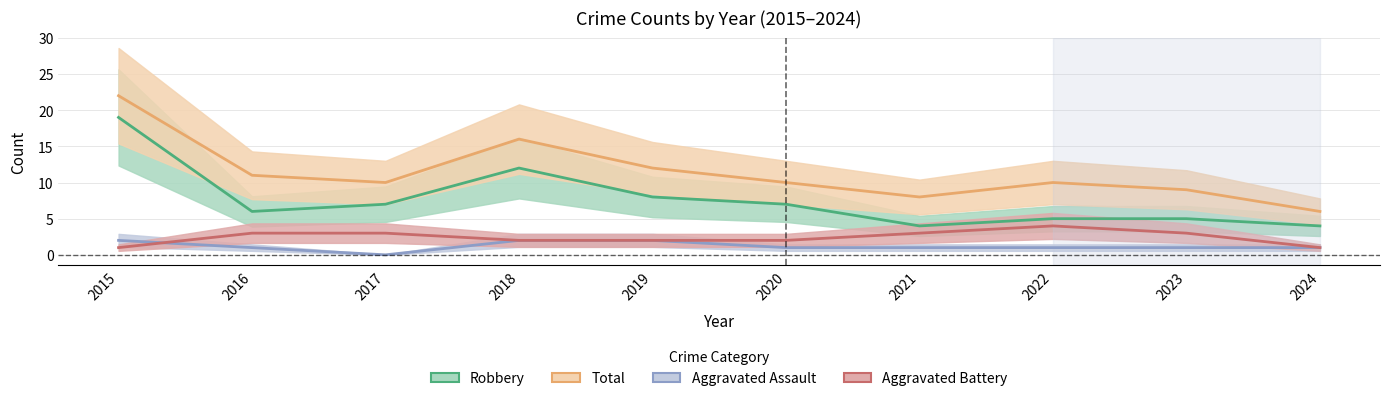

List the labels in order of Robbery value, largest first.

2015, 2018, 2019, 2017, 2020, 2016, 2022, 2023, 2021, 2024